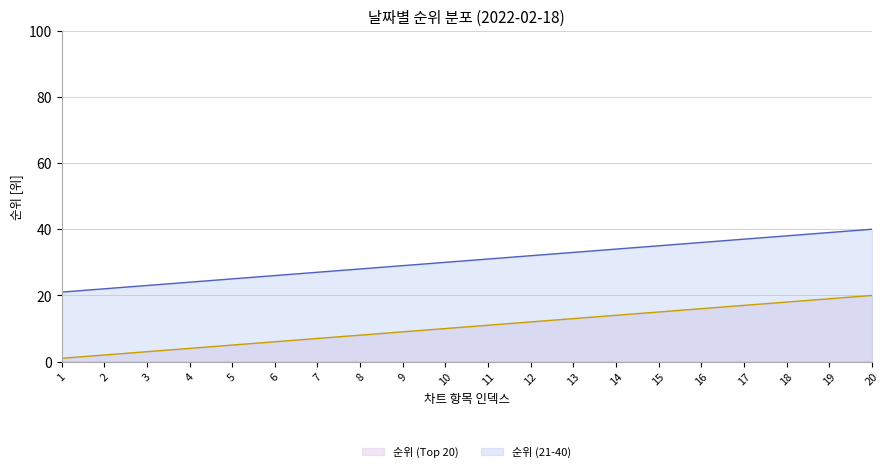

What is the greatest value displayed?

40